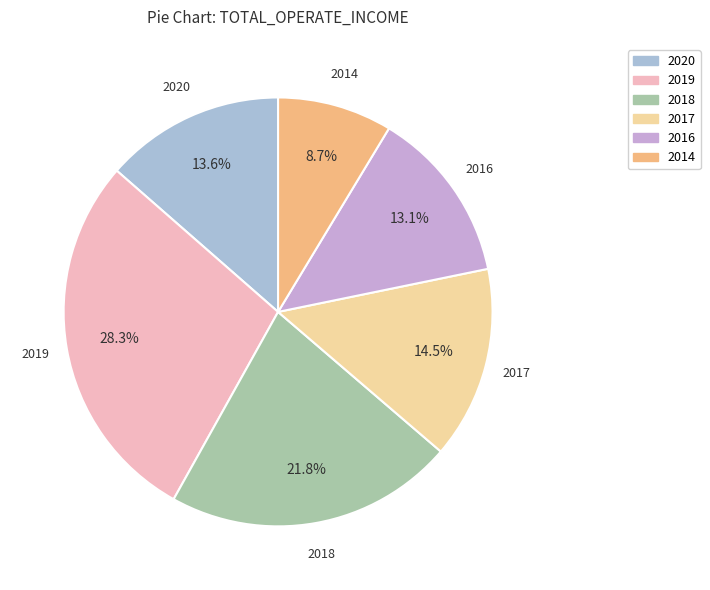

Is it true that 2019 is 28% of the pie?

True